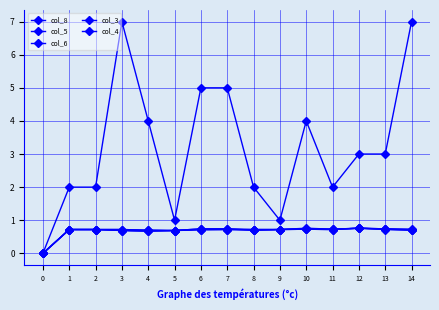

Is it true that col_3 equals 0.4 at 7?

False